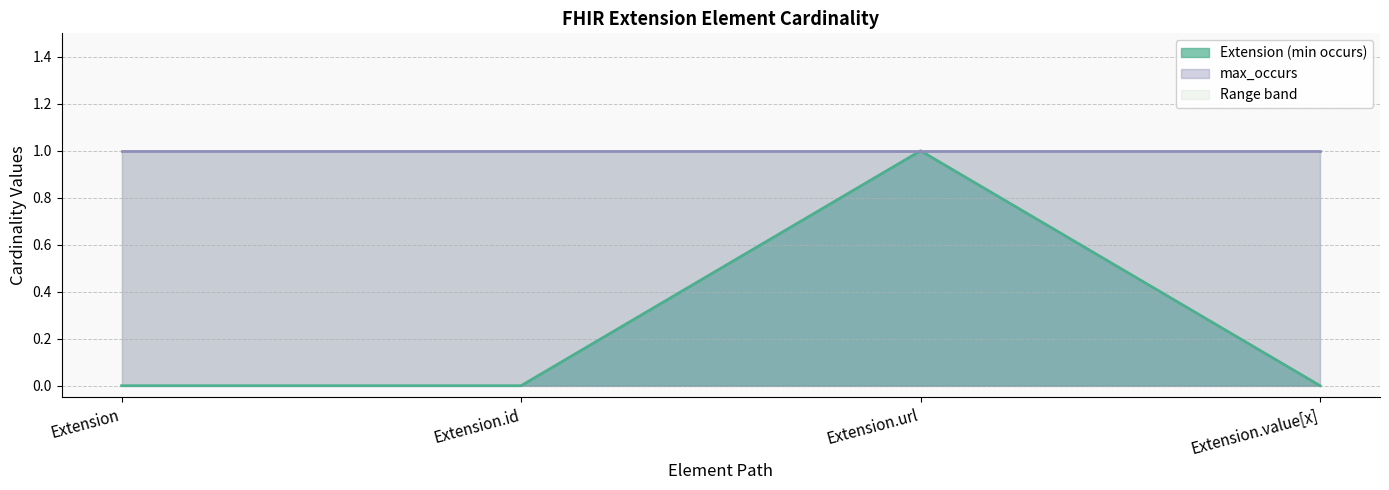

Which category has the lowest value across all series?

Extension